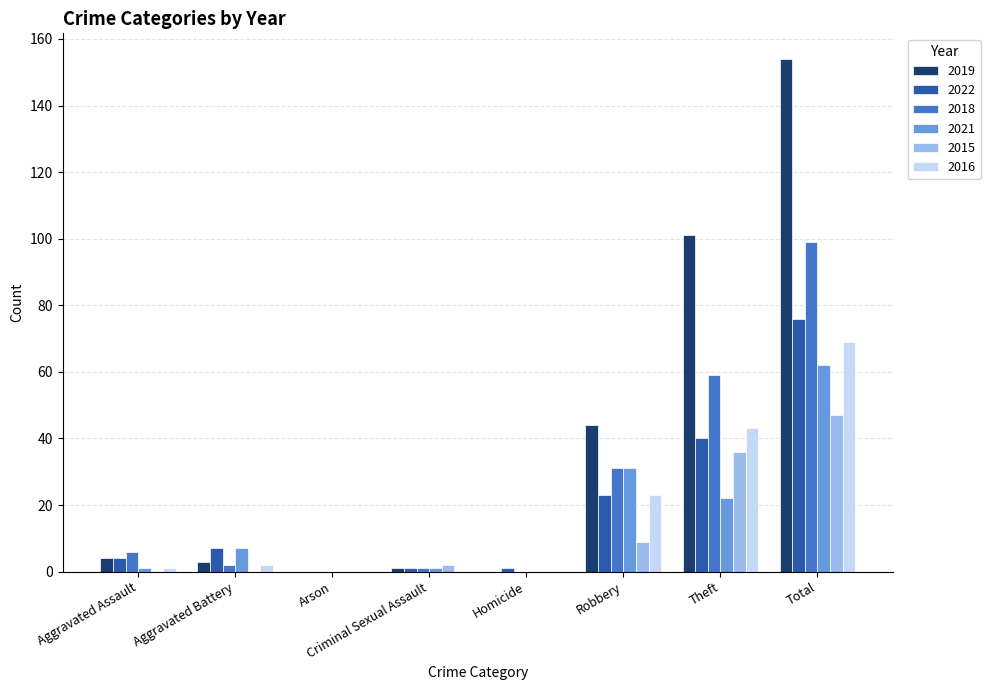

What is the total value across all series at Aggravated Assault?

16